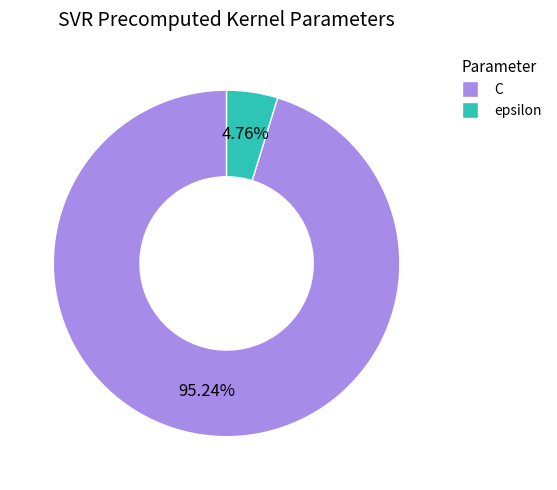

Which has a higher value, epsilon or C?

C